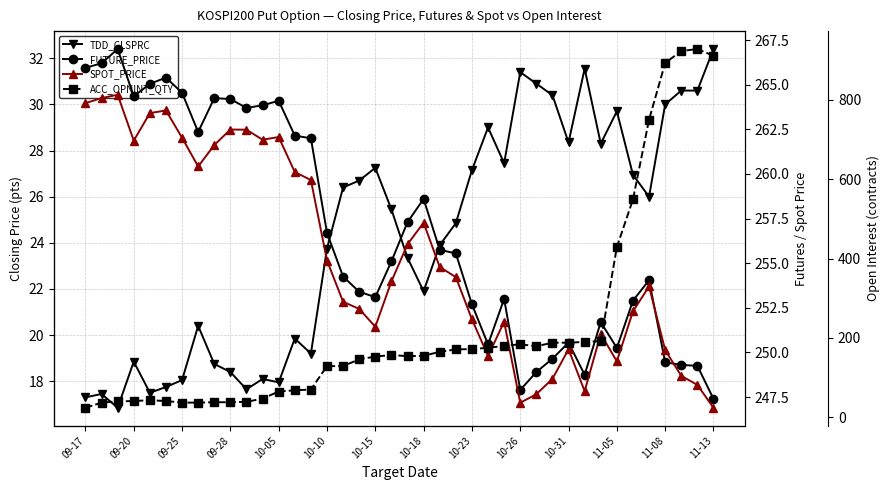

Does the chart display data point markers on the line(s)?

Yes